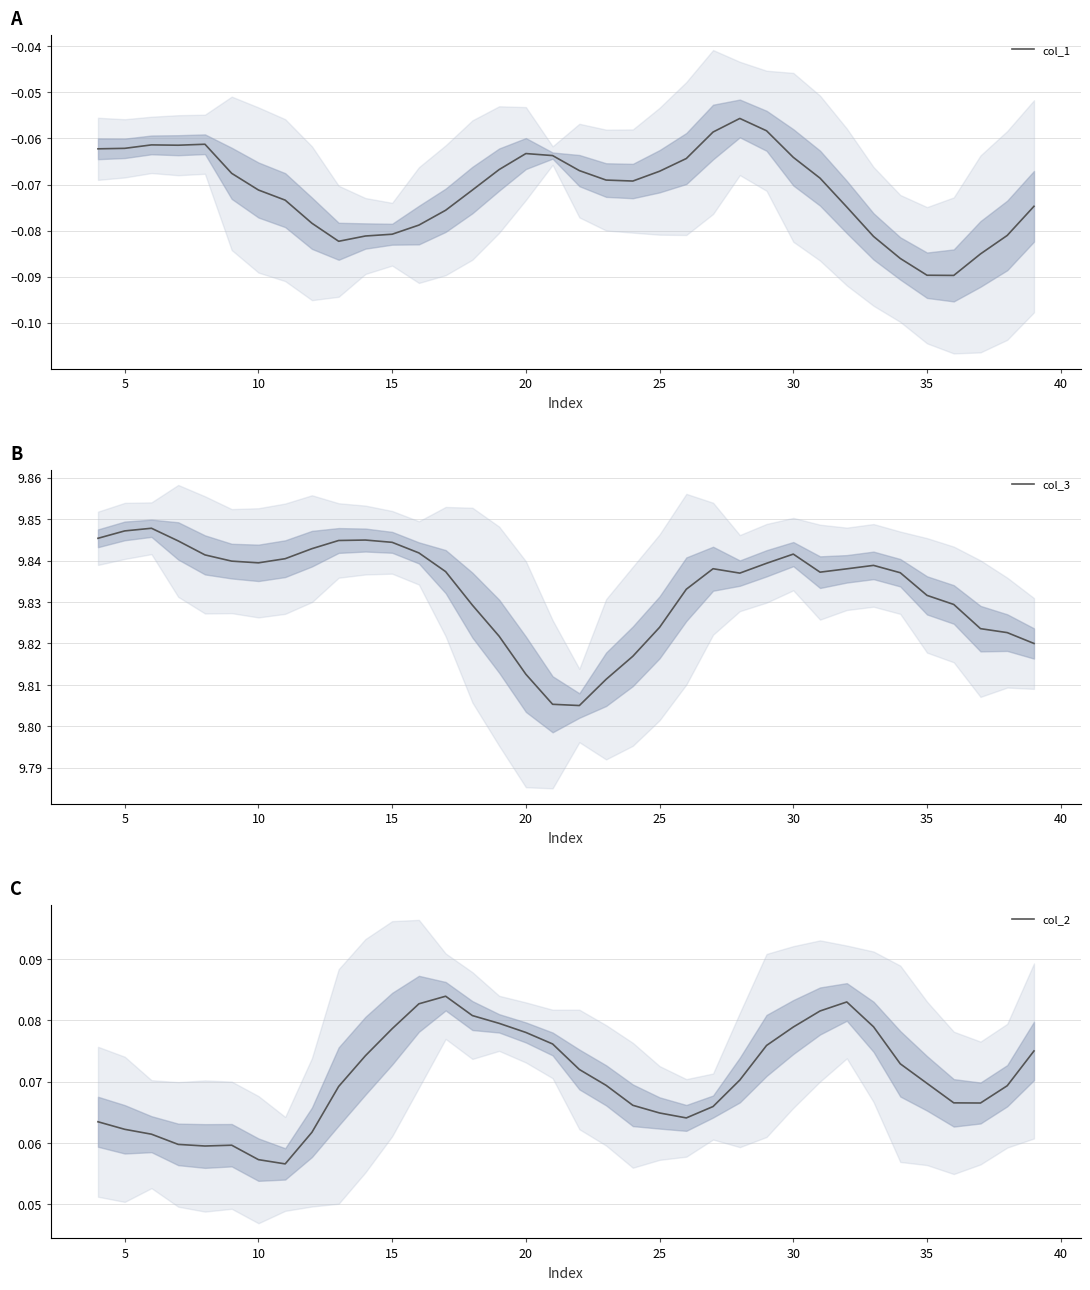

True or false: col_3 has a value of 17.3 at 25.

False